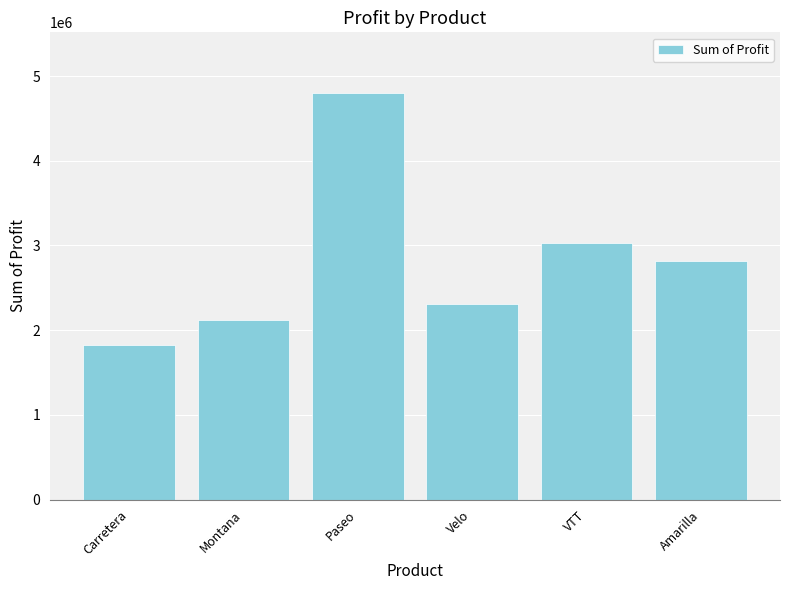

What is the difference between the maximum and minimum values?

2970633.1